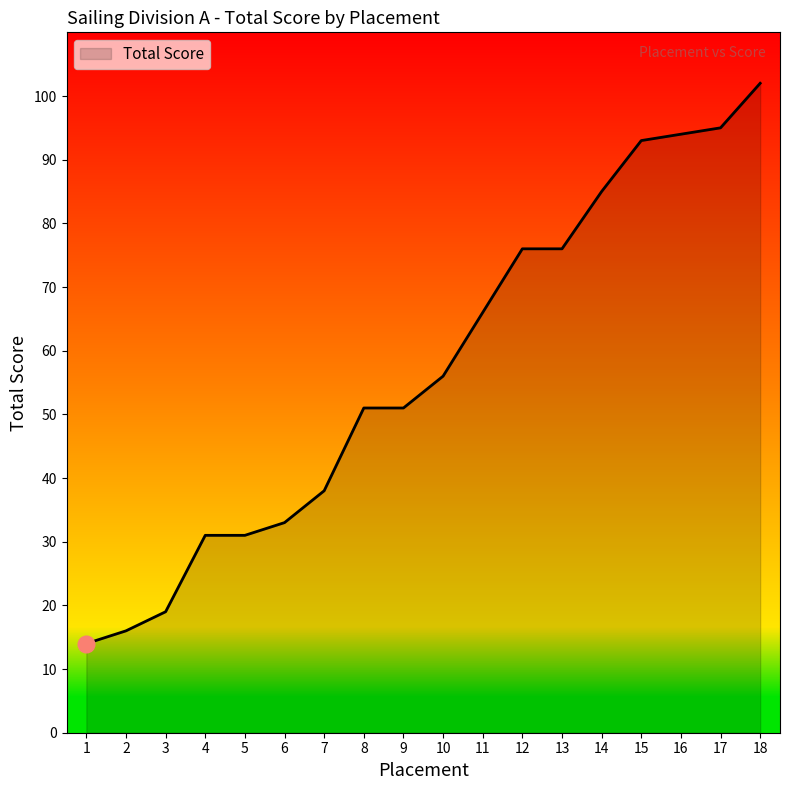

Does the chart have visible grid lines?

No